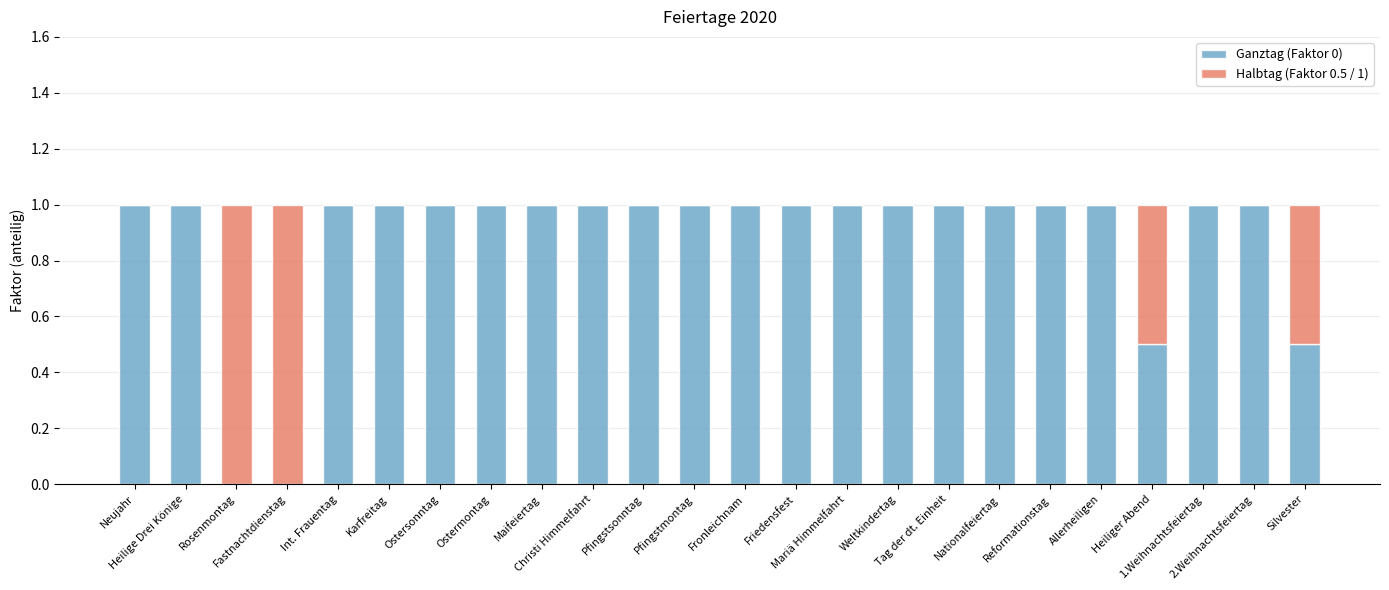

What is the highest value of the Ganztag (Faktor 0) series?

1.0